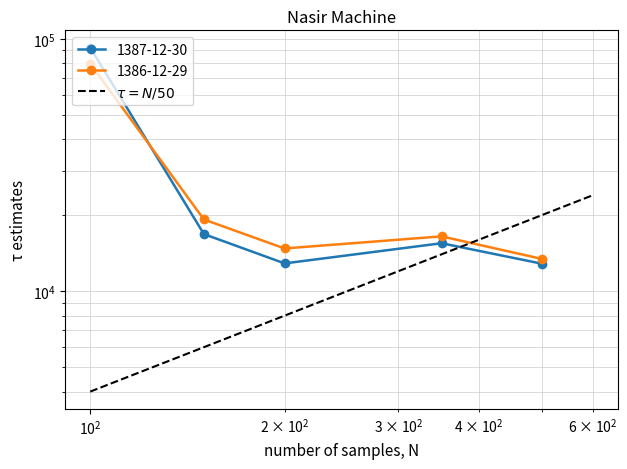

Which has a higher value, $\mathdefault{10^{0}}$ or $\mathdefault{10^{1}}$?

$\mathdefault{10^{1}}$